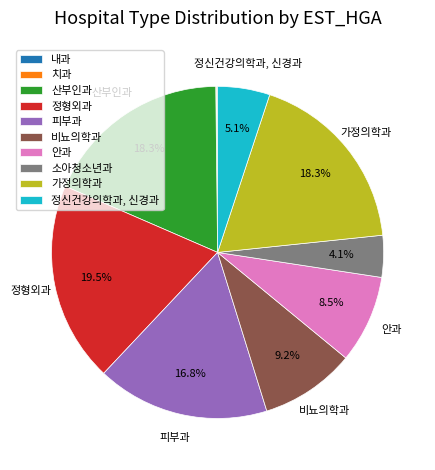

What percentage is the 비뇨의학과 slice, to the nearest percent?

9%